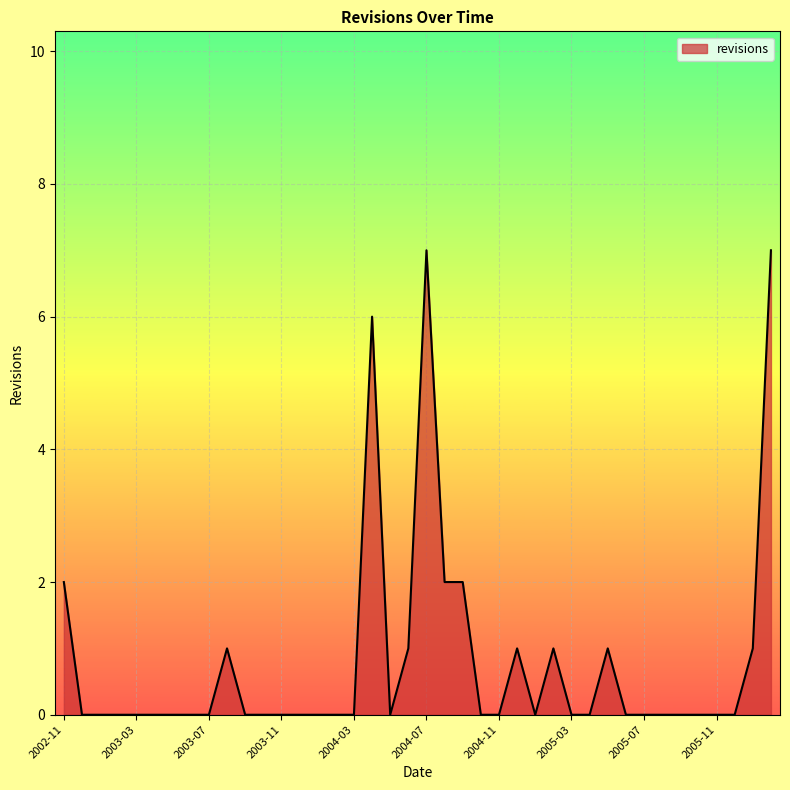

What is the greatest value displayed?

7